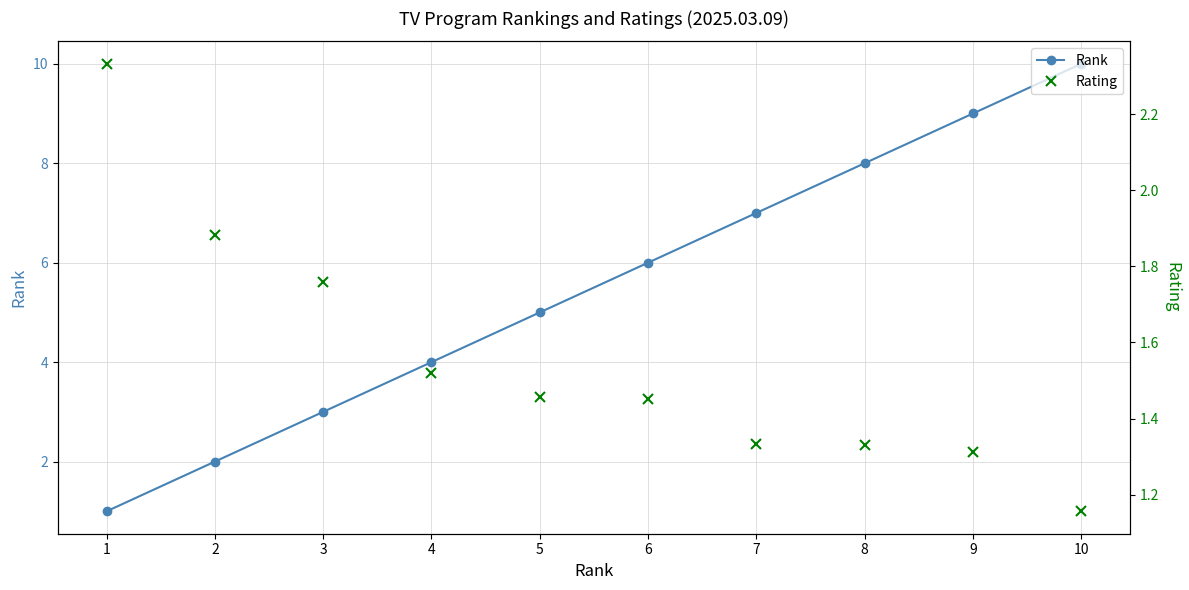

How many lines are shown in the chart?

2